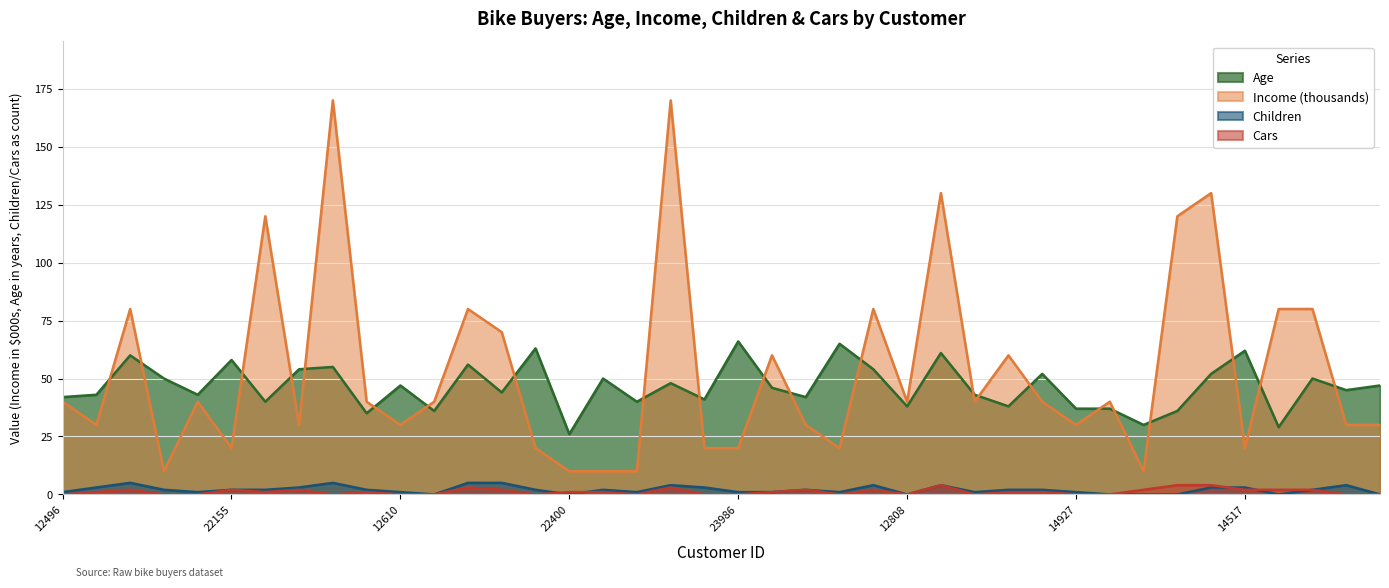

What is the sum of all Age values?

1861